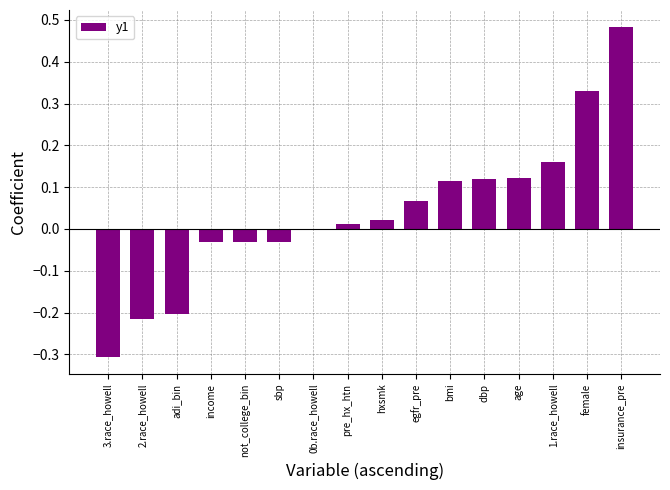

The chart shows a value of -0.4 at adi_bin. True or false?

False